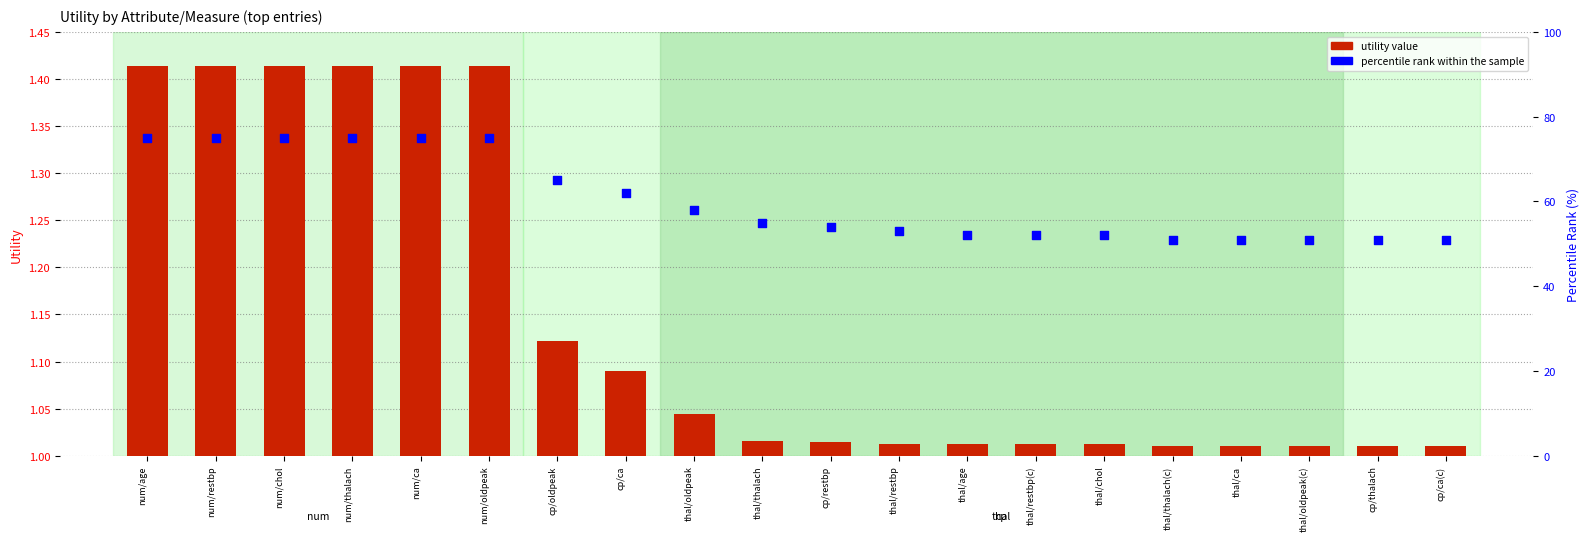

What is the total value across all series at thal/ca?

52.0